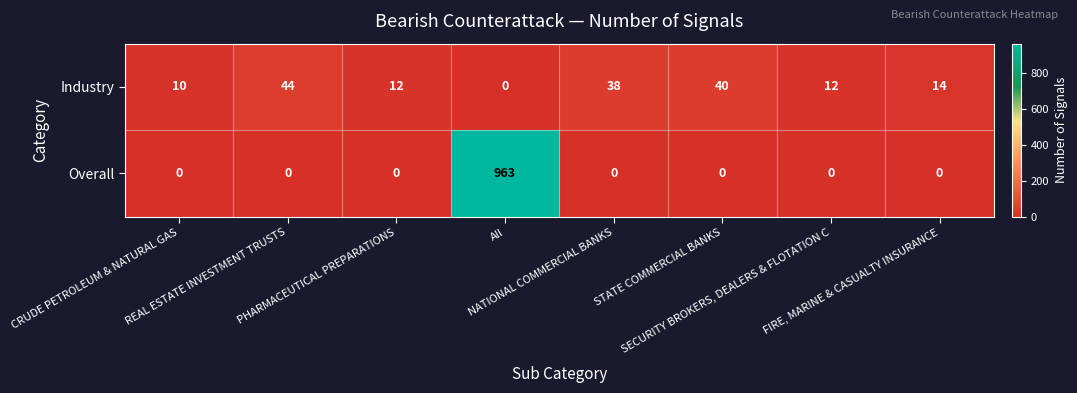

Which series has the largest total across all categories?

Overall